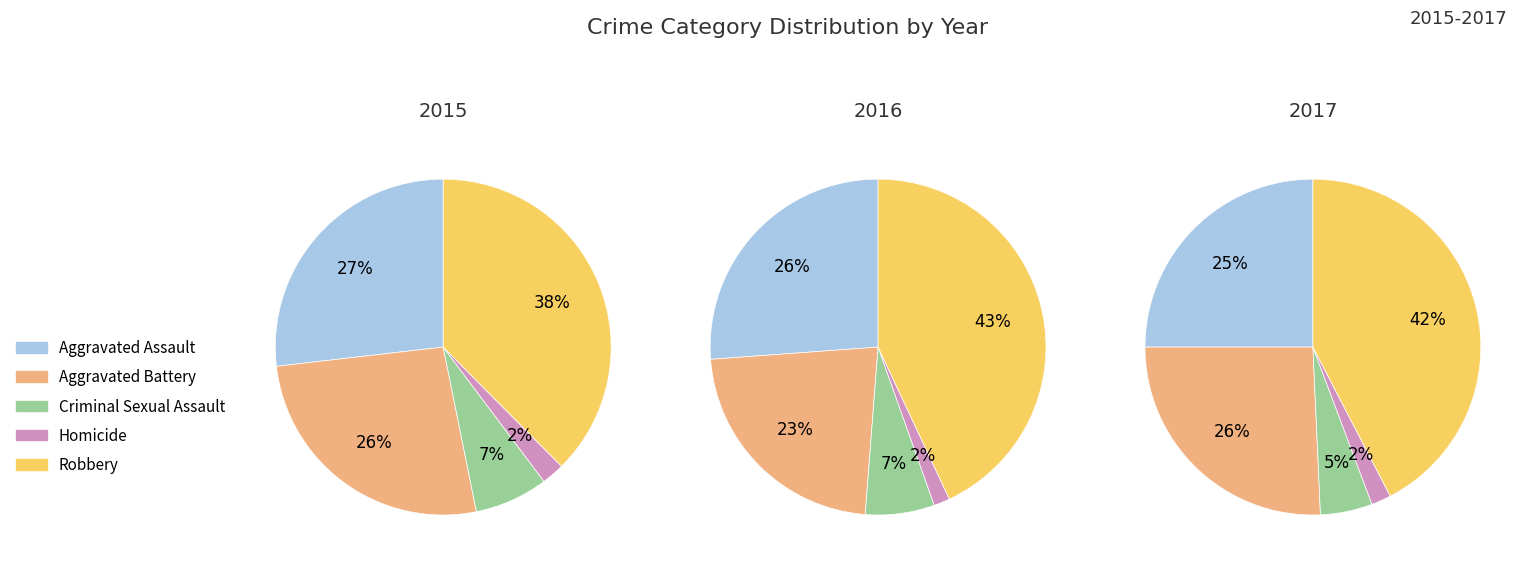

What percentage is the Aggravated Battery slice, to the nearest percent?

26%